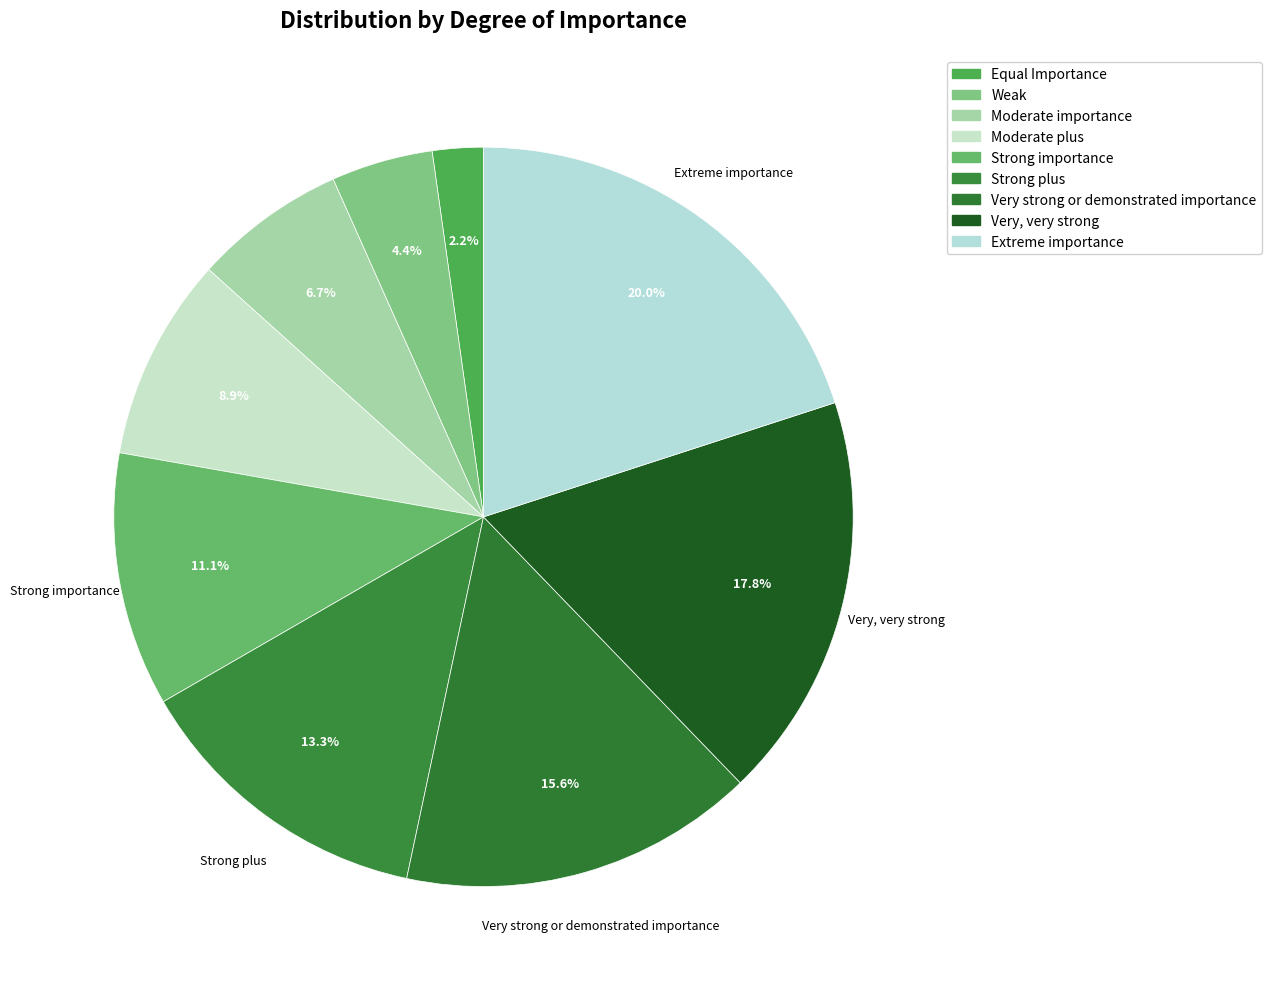

To the nearest percent, what is the average slice percentage?

11%